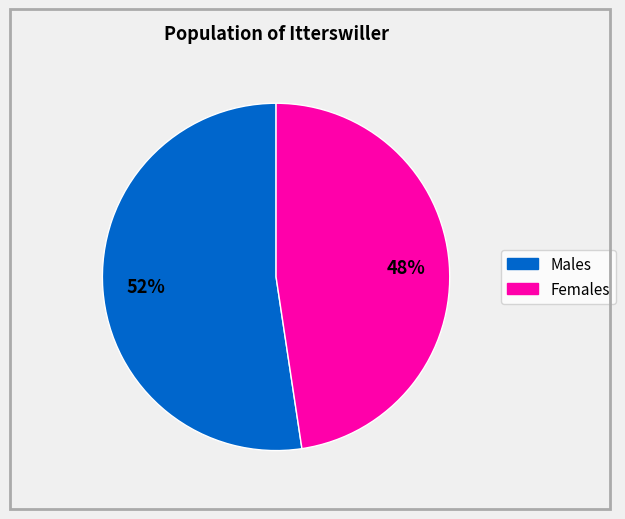

Is there a majority slice in this chart?

Yes